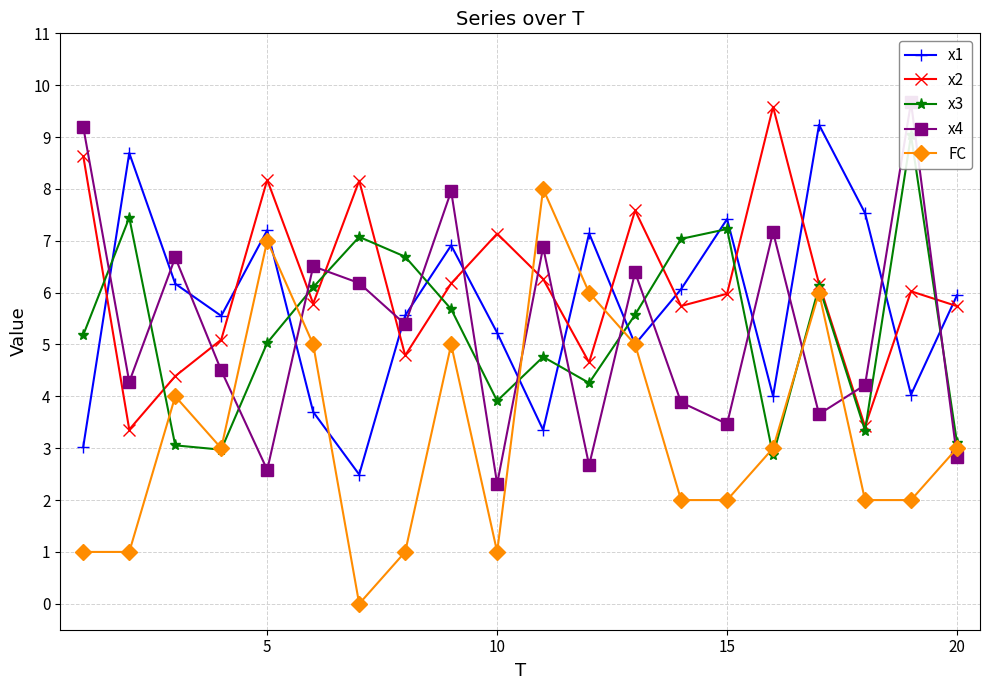

The value of x2 at 20 is 5.7. True or false?

True